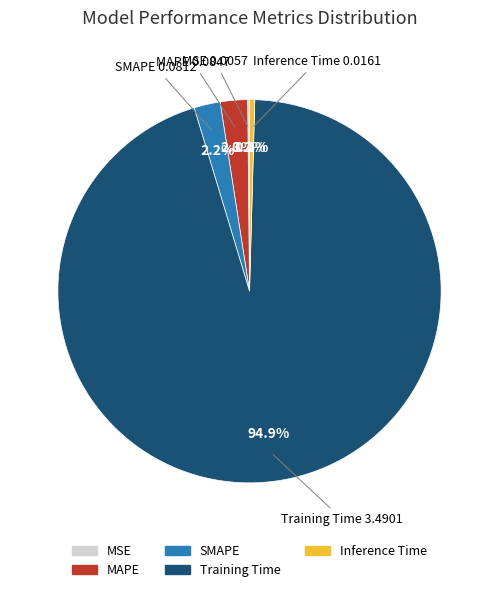

Between SMAPE and Inference Time, which is larger?

SMAPE